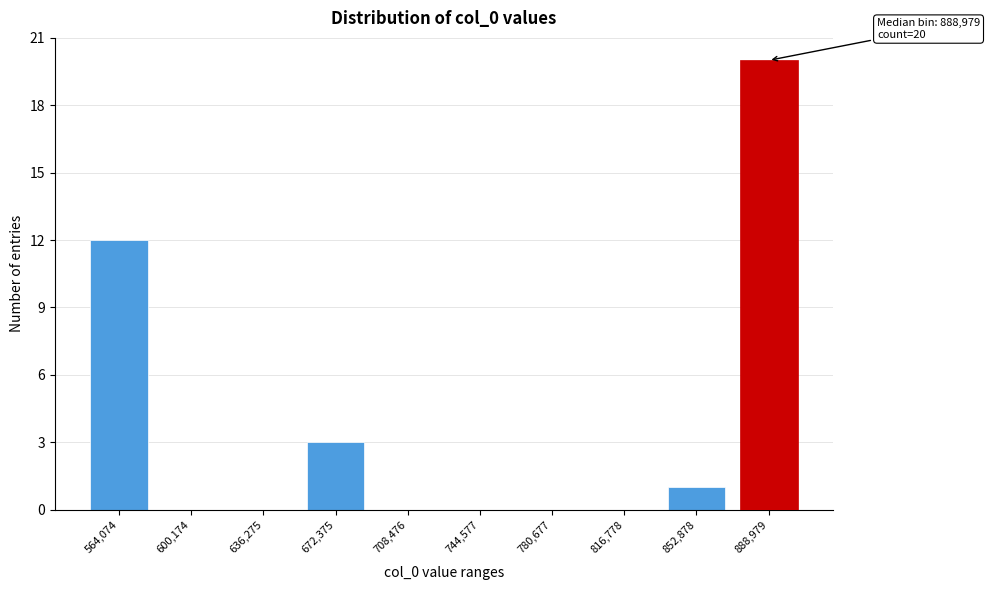

Reading left to right, extract all data points from this chart.

564,074=12	600,174=0	636,275=0	672,375=3	708,476=0	744,577=0	780,677=0	816,778=0	852,878=1	888,979=20